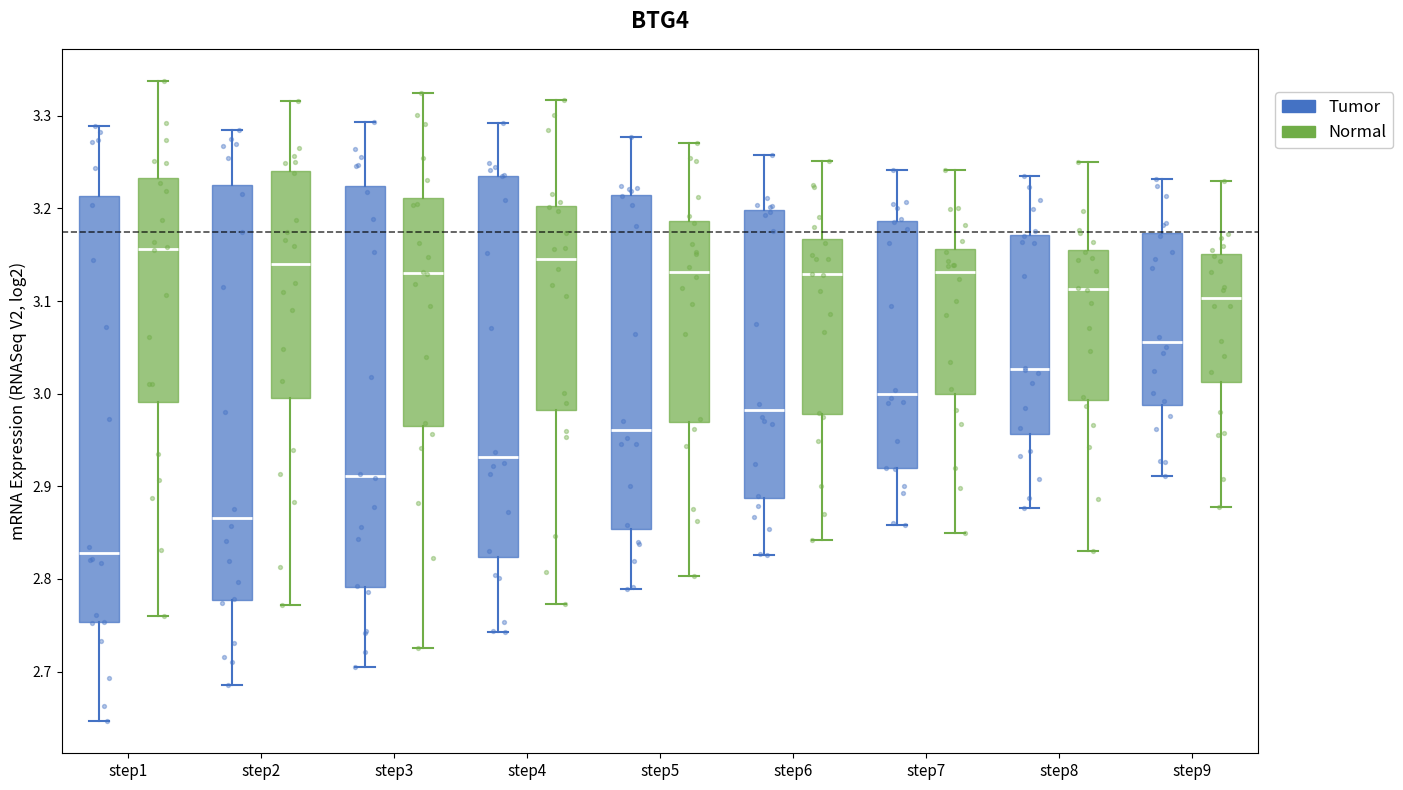

Which box is the tallest, from its lower edge to its upper edge?

step1 (Tumor)